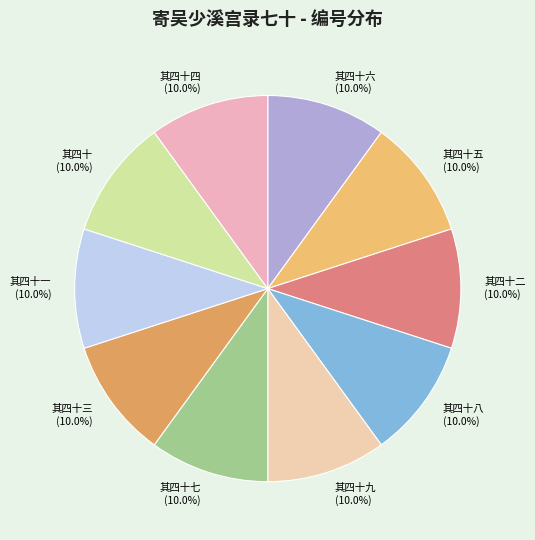

True or false: 其四十一 accounts for 16% of the total.

False